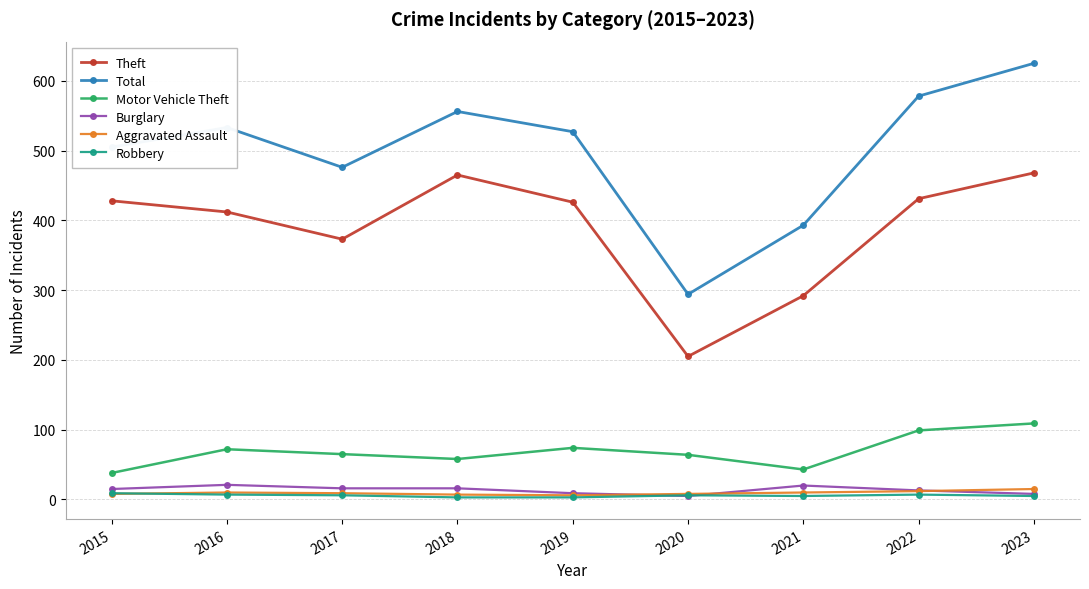

The Burglary series shows 16 at 2017. True or false?

True